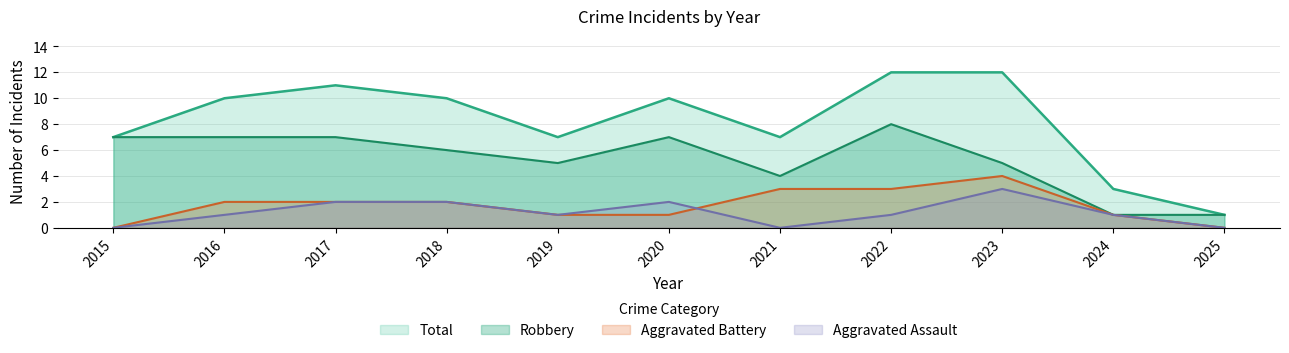

Reading left to right, what are all the values shown in this chart?

Aggravated Assault: 2015=0	2016=1	2017=2	2018=2	2019=1	2020=2	2021=0	2022=1	2023=3	2024=1	2025=0
Aggravated Battery: 2015=0	2016=2	2017=2	2018=2	2019=1	2020=1	2021=3	2022=3	2023=4	2024=1	2025=0
Robbery: 2015=7	2016=7	2017=7	2018=6	2019=5	2020=7	2021=4	2022=8	2023=5	2024=1	2025=1
Total: 2015=7	2016=10	2017=11	2018=10	2019=7	2020=10	2021=7	2022=12	2023=12	2024=3	2025=1